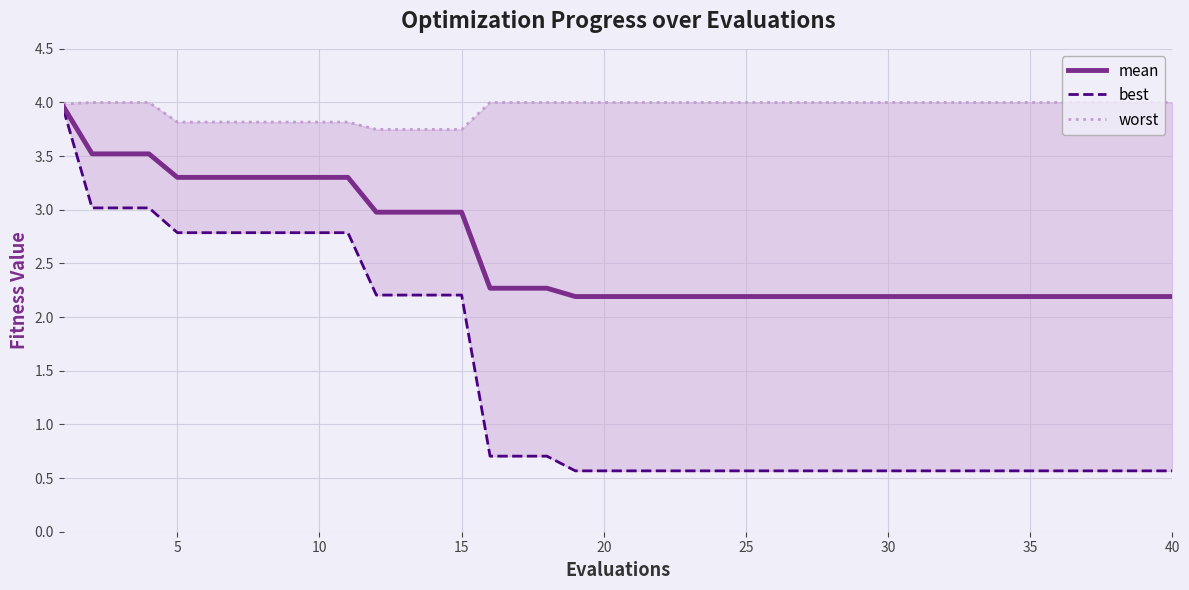

What is the value of the worst point at the 27th from the left?

4.0